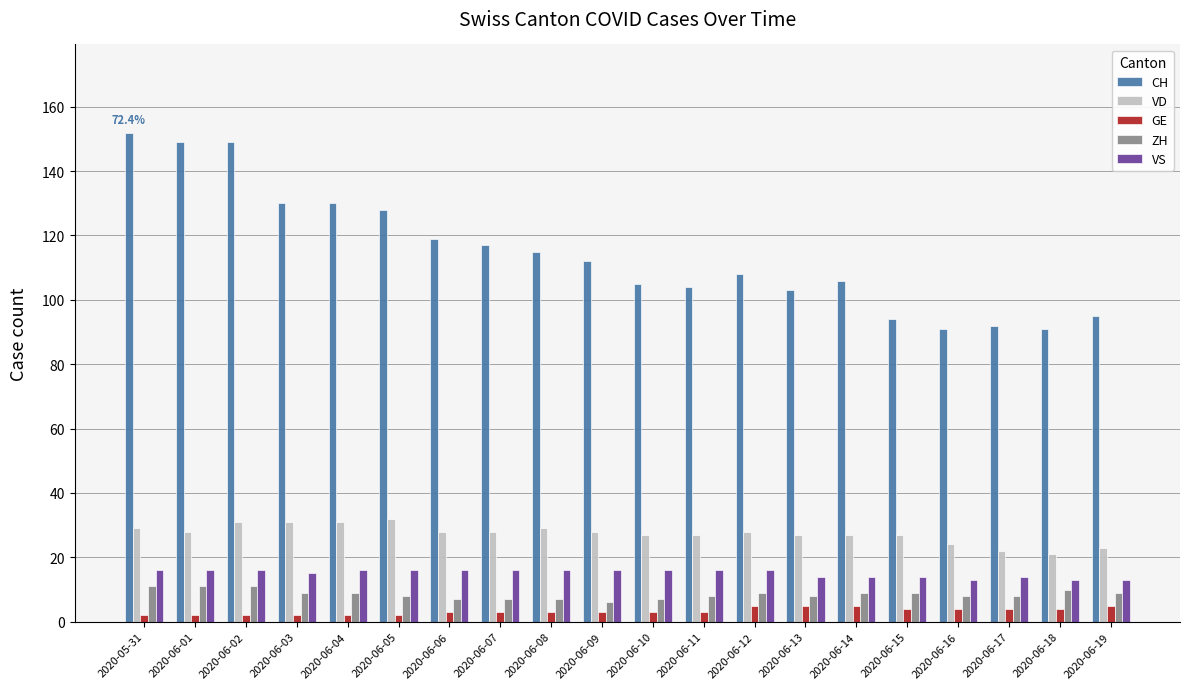

What is the greatest value displayed?

152